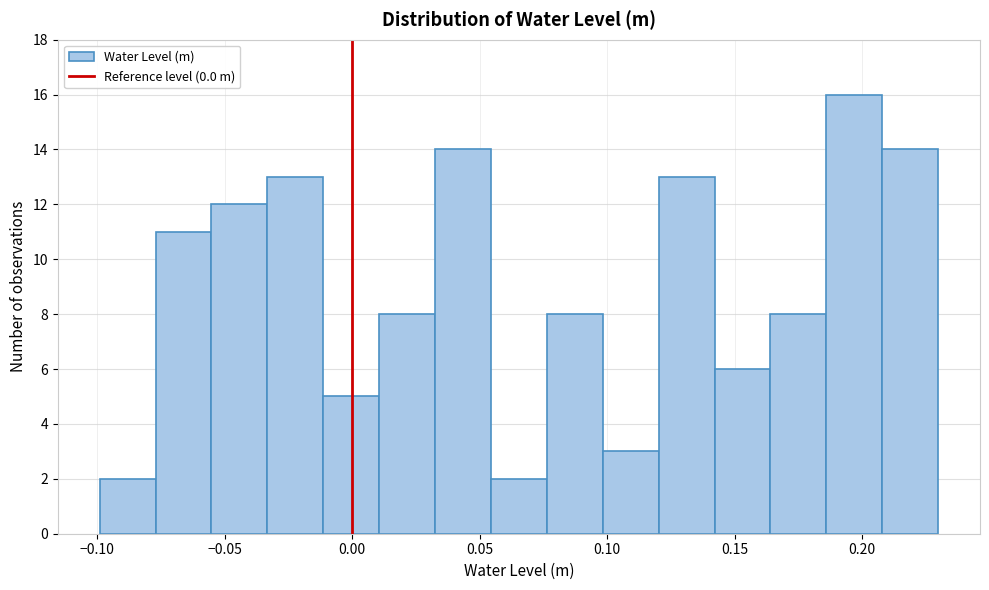

Reading left to right, list every bar in this chart as the range it spans on the x-axis followed by its height. Neither the bar edges nor the heights are printed on the chart, so give them approximately, as read against the axes.

-0.100 to -0.075: 2
-0.075 to -0.055: 11
-0.055 to -0.035: 12
-0.035 to -0.010: 13
-0.010 to 0.010: 5
0.010 to 0.035: 8
0.035 to 0.055: 14
0.055 to 0.075: 2
0.075 to 0.100: 8
0.100 to 0.120: 3
0.120 to 0.140: 13
0.140 to 0.165: 6
0.165 to 0.185: 8
0.185 to 0.210: 16
0.210 to 0.230: 14